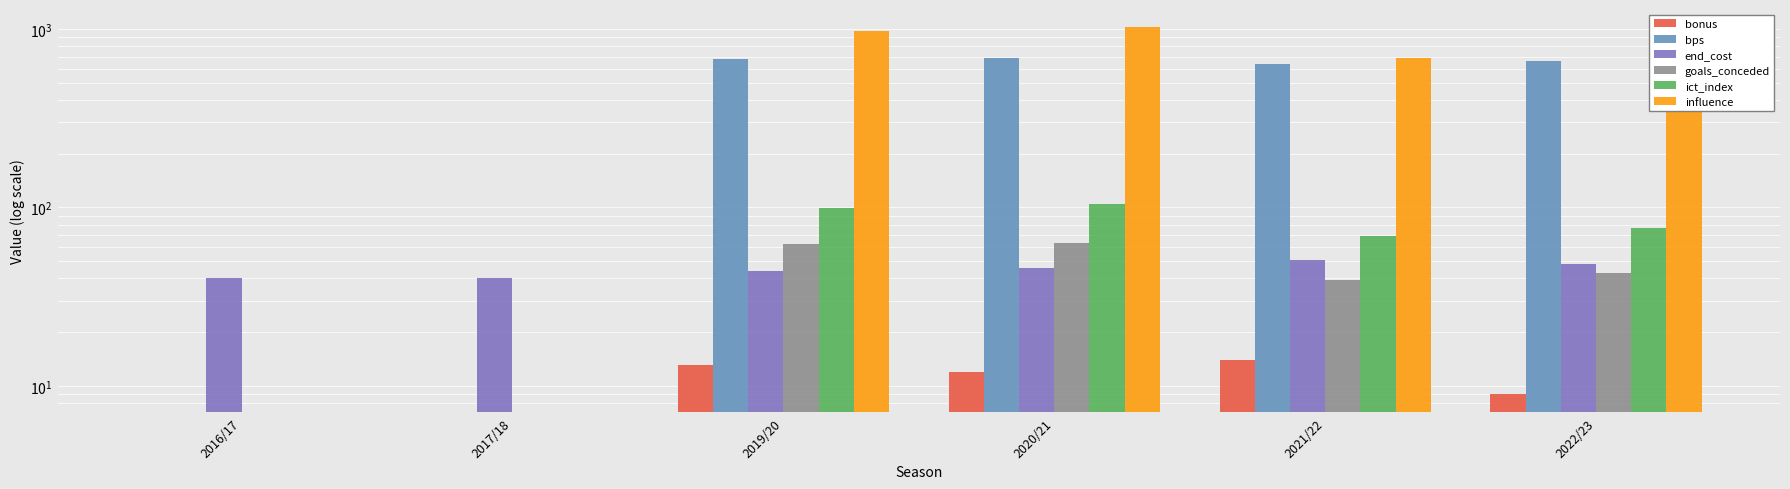

Which series has the widest spread of values?

influence